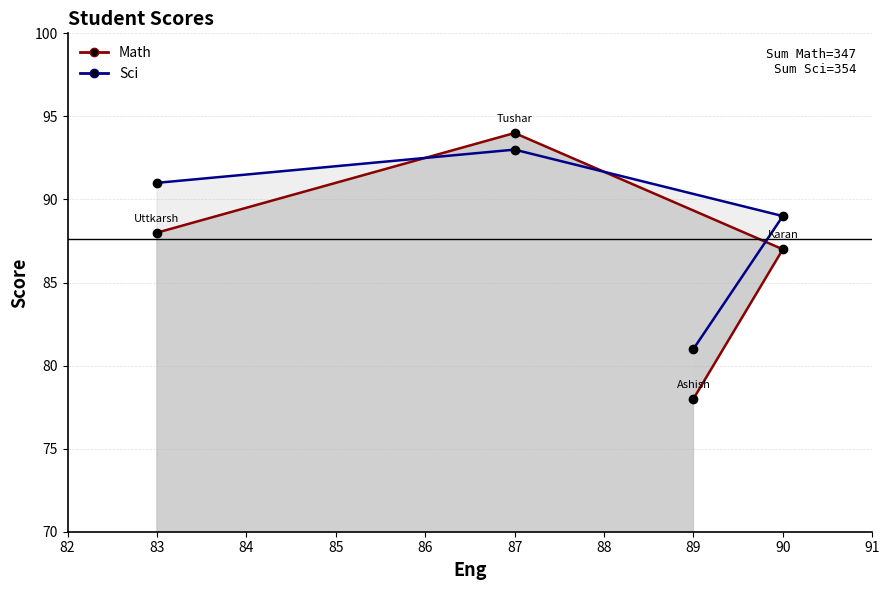

The value of Math line at 87 is 147. True or false?

False